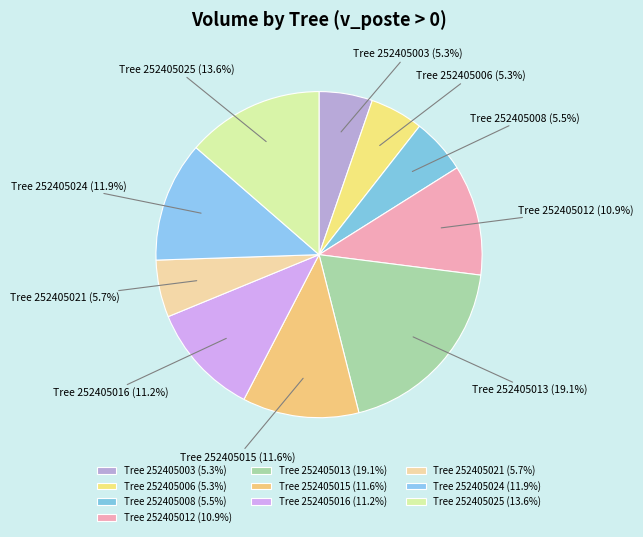

Is the sum of Tree 252405021 and Tree 252405024 greater than half?

No